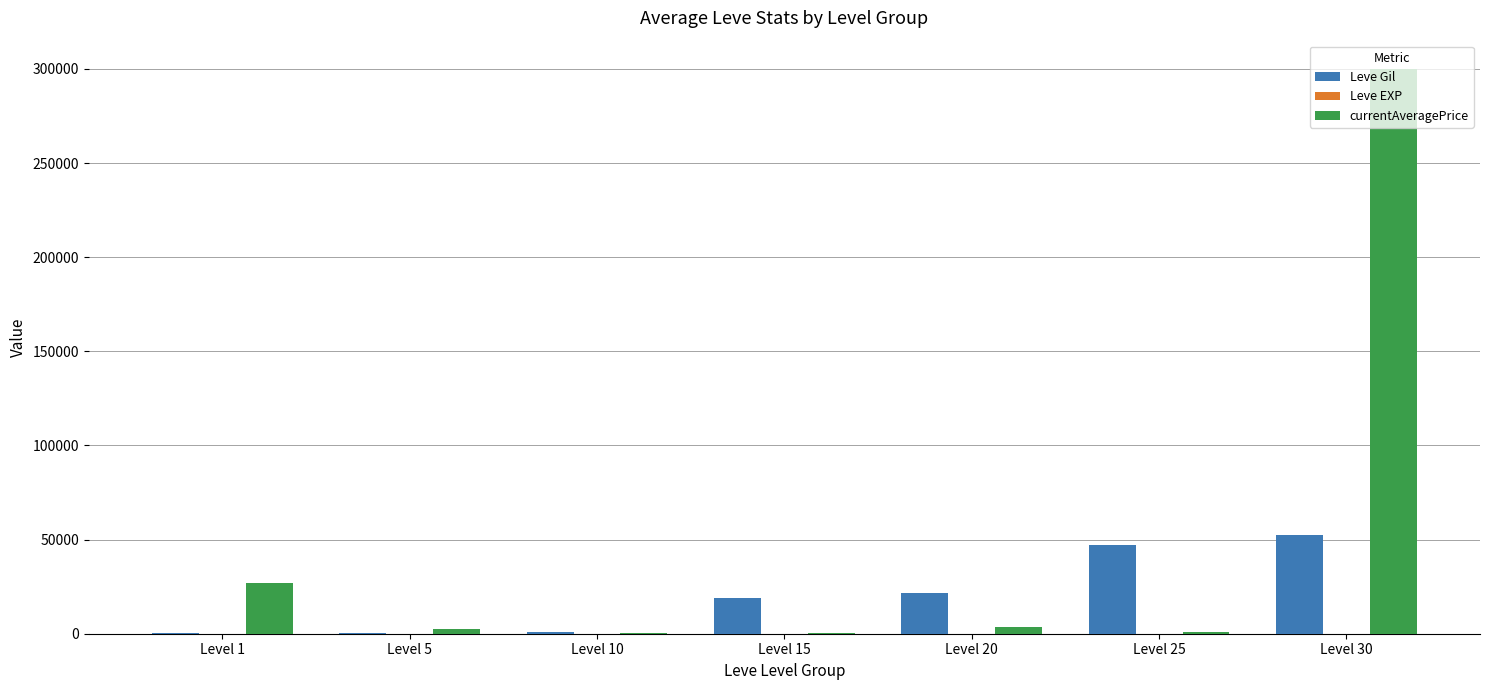

Does the chart contain stacked bars?

No